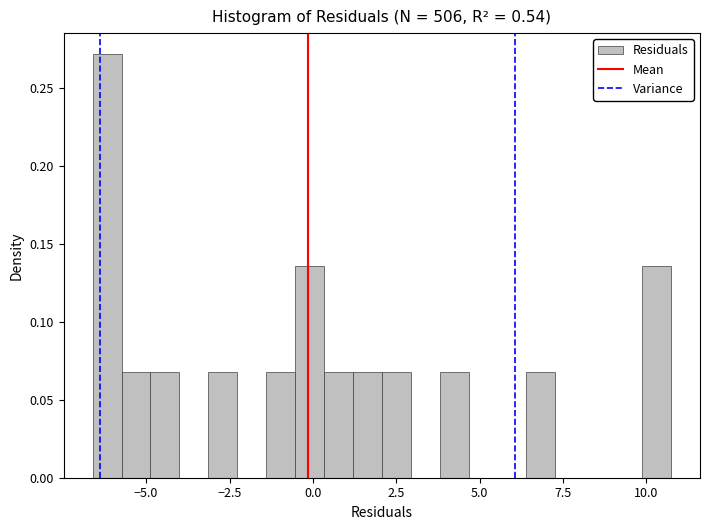

Read against the x-axis, roughly where is the centre of the tallest bar?

-6.0